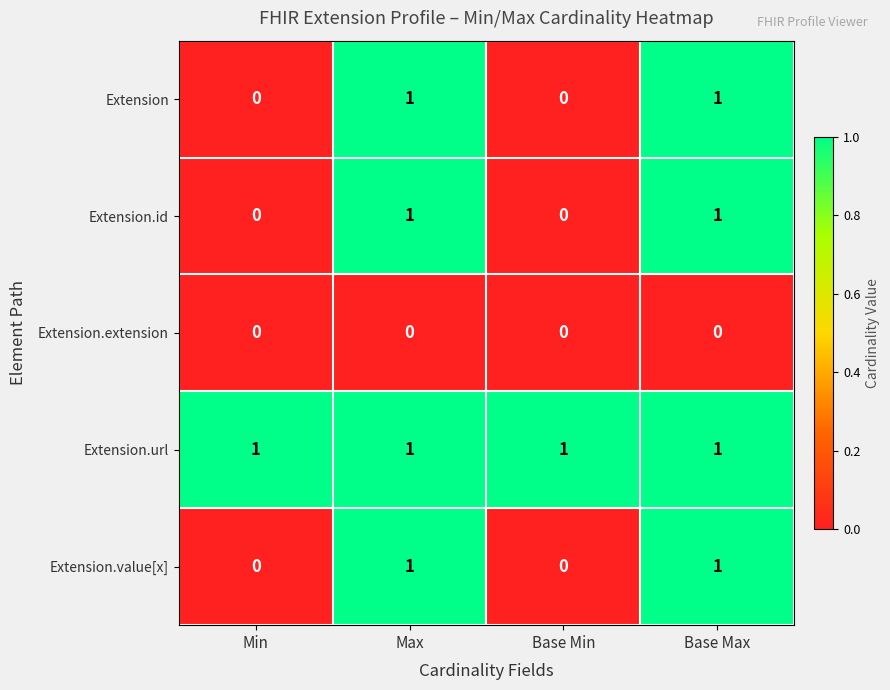

True or false: Extension.id has a value of 1 at Max.

True